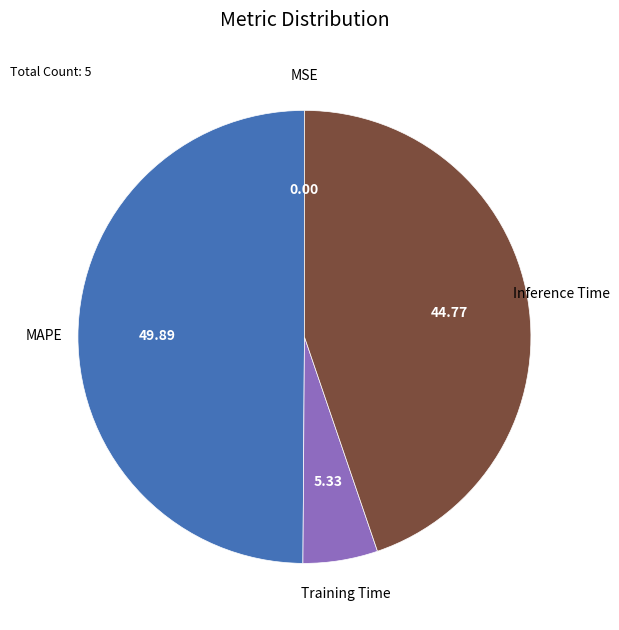

Which category has the biggest portion of the pie?

MAPE